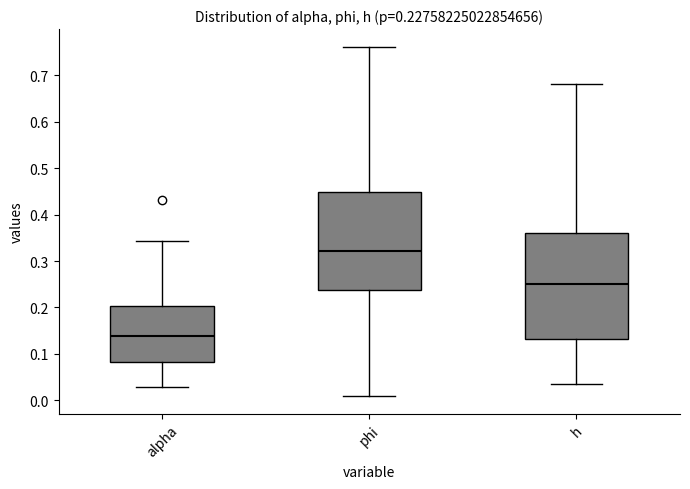

Which box's median line is the lowest?

alpha